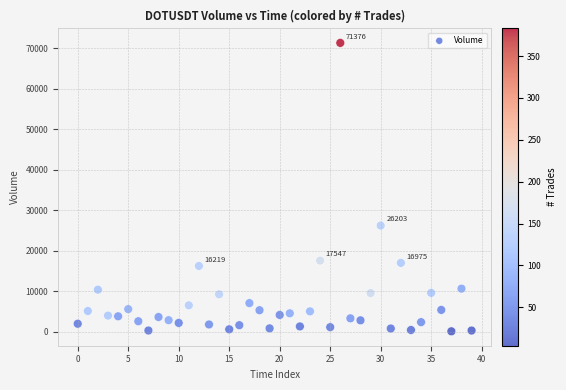

What Y value in the scatter plot is closest to 35716?

26203.3